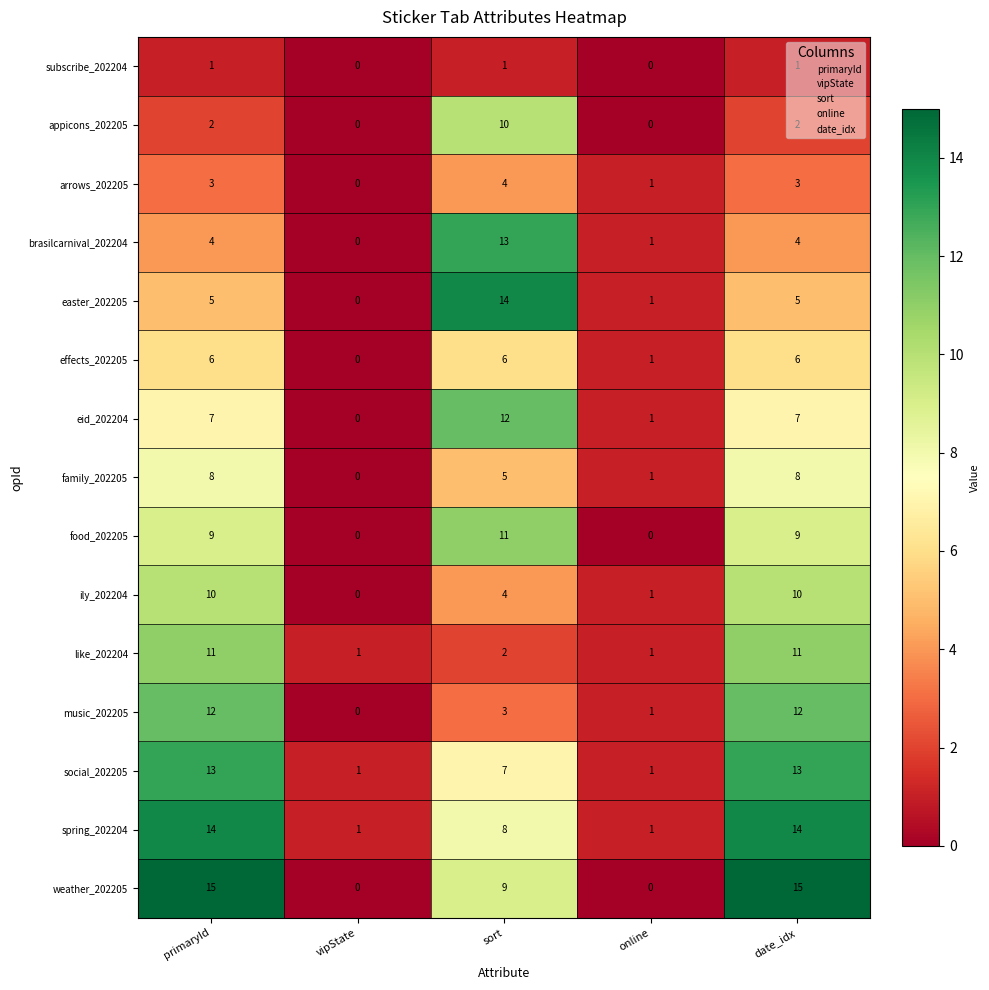

At which label does spring_202204 first exceed 8?

primaryId